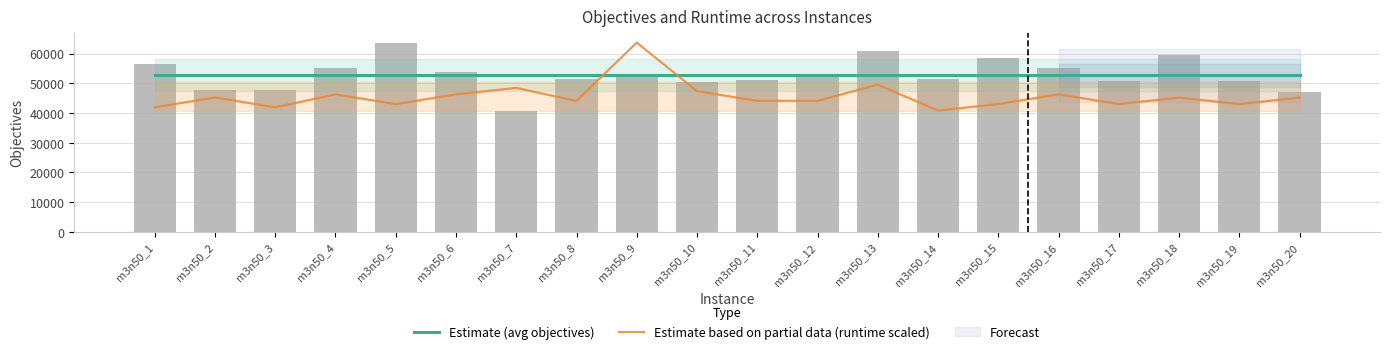

The value of Estimate based on partial data (runtime scaled) at m3n50_17 is 42965.7. True or false?

True